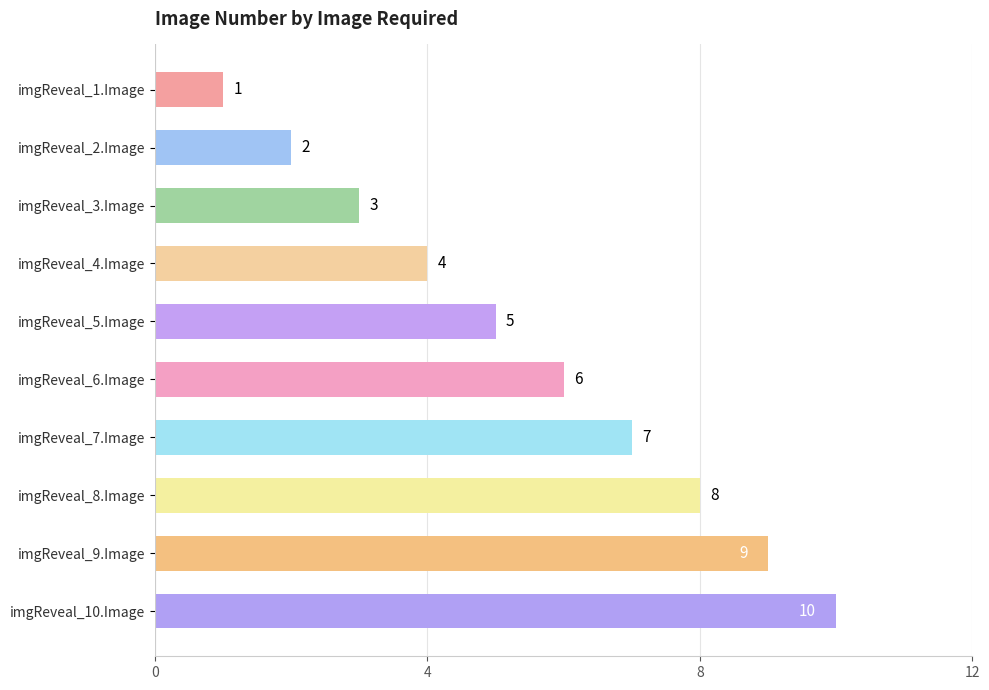

The value at imgReveal_6.Image is 6. True or false?

True